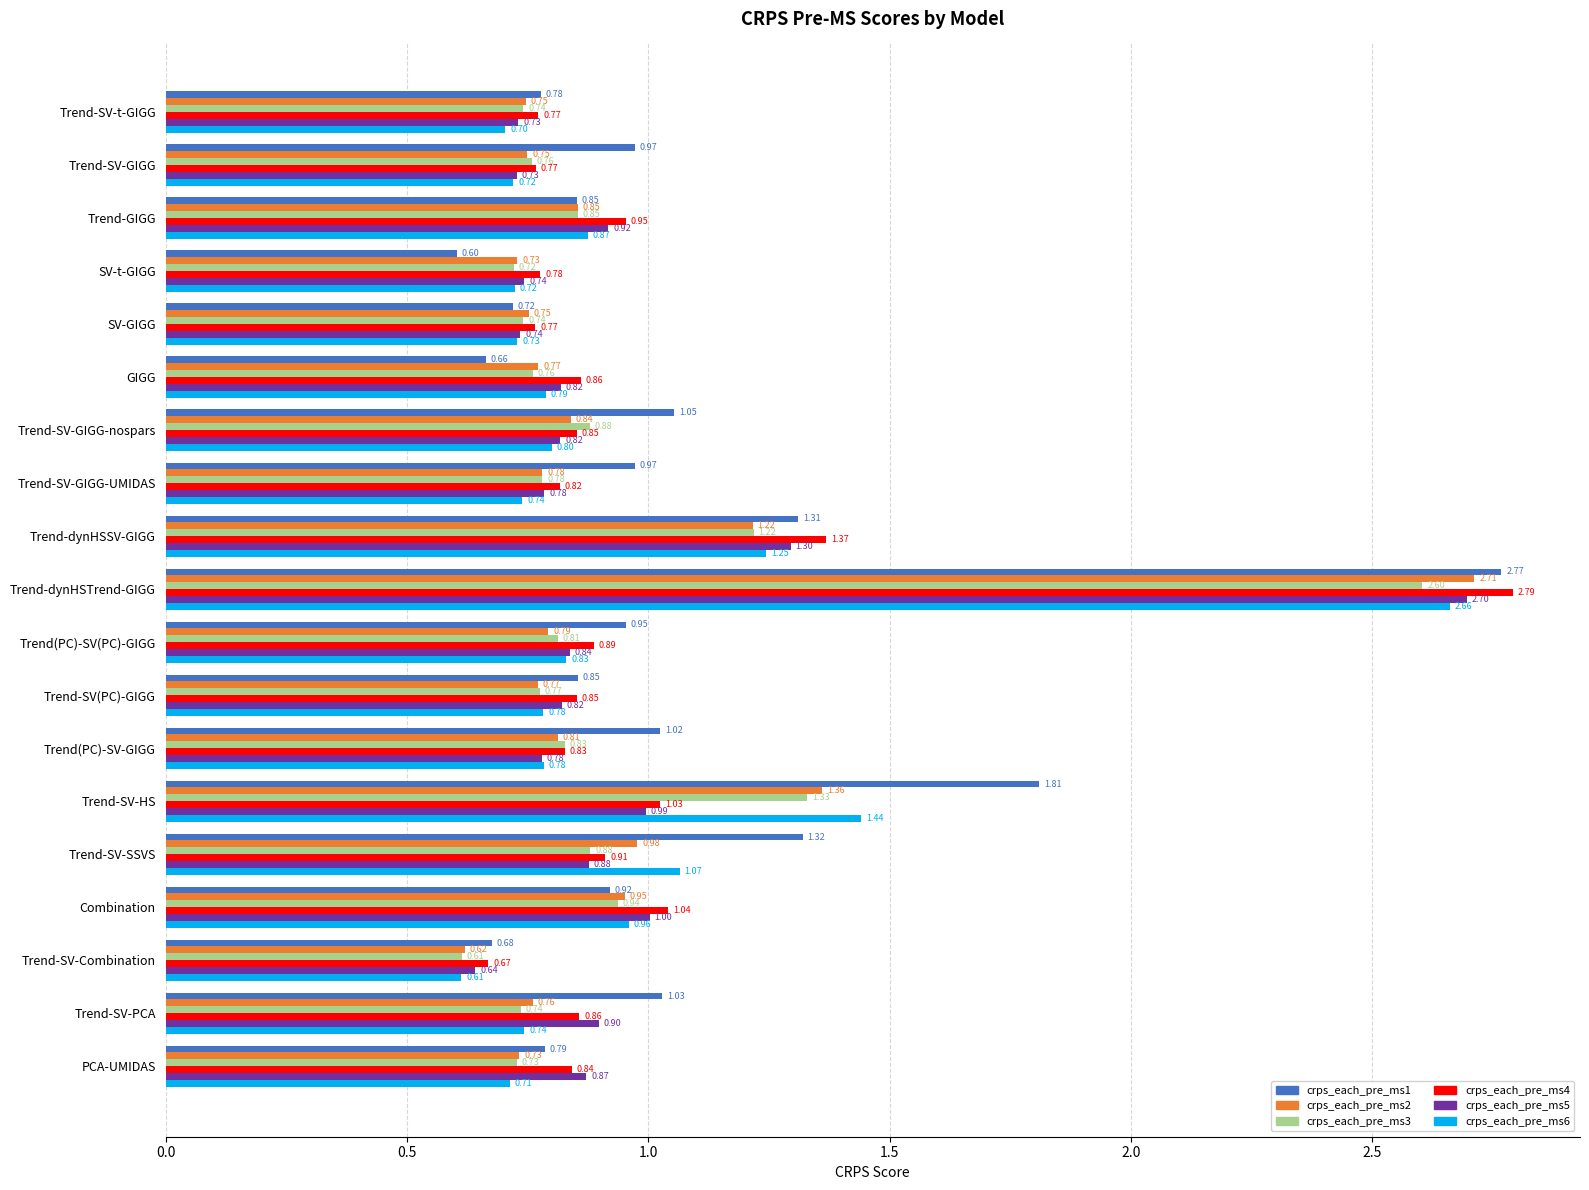

Which series has the widest spread of values?

crps_each_pre_ms1